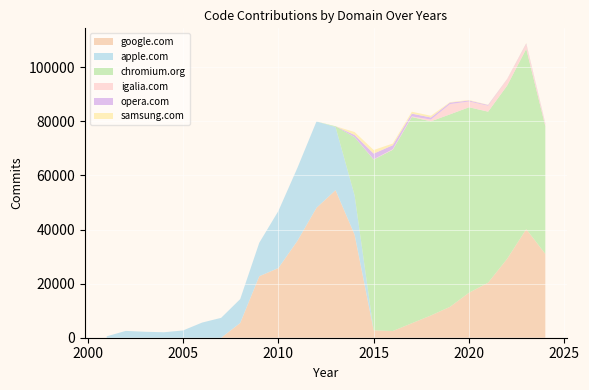

Reading left to right, what are all the values shown in this chart?

google.com: 2001=0	2002=0	2003=0	2004=0	2005=0	2006=0	2007=0	2008=5442	2009=22744	2010=25751	2011=35827	2012=48040	2013=54564	2014=38106	2015=2736	2016=2480	2017=5356	2018=8237	2019=11422	2020=16650	2021=20357	2022=29209	2023=40166	2024=30985
apple.com: 2001=518	2002=2520	2003=2204	2004=2020	2005=2681	2006=5596	2007=7350	2008=8842	2009=12367	2010=21079	2011=26984	2012=31923	2013=23352	2014=14499	2015=0	2016=0	2017=0	2018=0	2019=0	2020=0	2021=0	2022=0	2023=0	2024=0
chromium.org: 2001=0	2002=0	2003=0	2004=0	2005=0	2006=0	2007=0	2008=0	2009=0	2010=0	2011=0	2012=0	2013=279	2014=21531	2015=63141	2016=67018	2017=76248	2018=71785	2019=71176	2020=68569	2021=63232	2022=64037	2023=66654	2024=47229
igalia.com: 2001=0	2002=0	2003=0	2004=0	2005=0	2006=0	2007=0	2008=0	2009=0	2010=0	2011=0	2012=0	2013=0	2014=37	2015=115	2016=205	2017=234	2018=639	2019=3790	2020=2142	2021=2205	2022=2252	2023=1655	2024=735
opera.com: 2001=0	2002=0	2003=0	2004=0	2005=0	2006=0	2007=0	2008=0	2009=0	2010=0	2011=0	2012=0	2013=0	2014=804	2015=2102	2016=1468	2017=1032	2018=774	2019=555	2020=362	2021=273	2022=129	2023=292	2024=255
samsung.com: 2001=0	2002=0	2003=0	2004=0	2005=0	2006=0	2007=0	2008=0	2009=0	2010=0	2011=0	2012=0	2013=0	2014=1090	2015=1314	2016=632	2017=702	2018=644	2019=173	2020=177	2021=83	2022=91	2023=193	2024=71